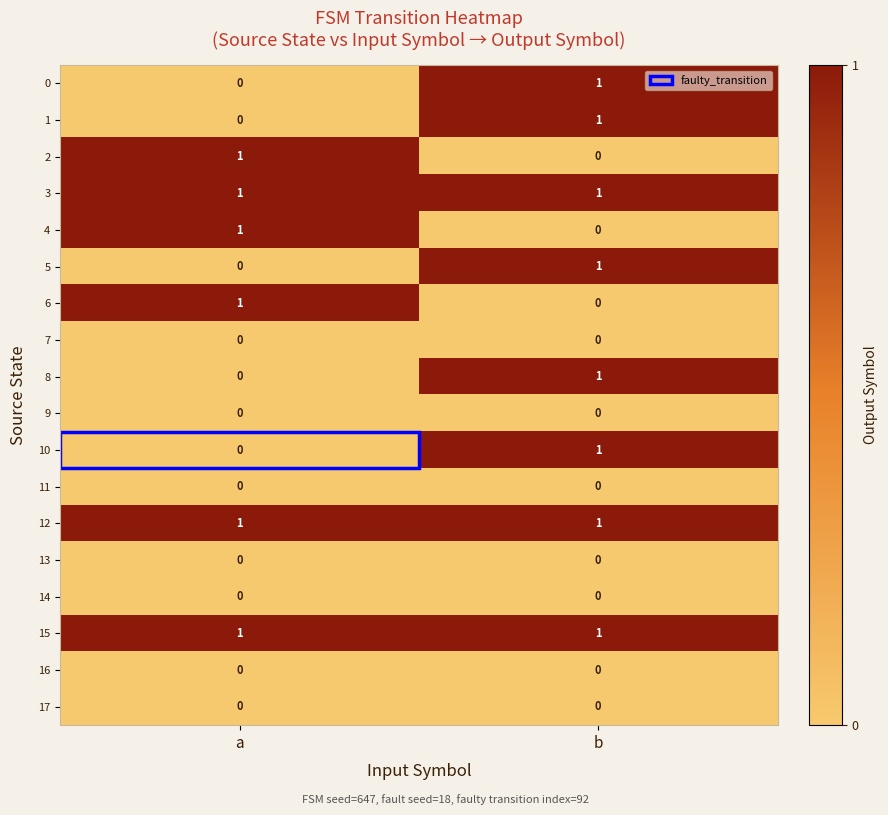

What is the total value across all series at b?

8